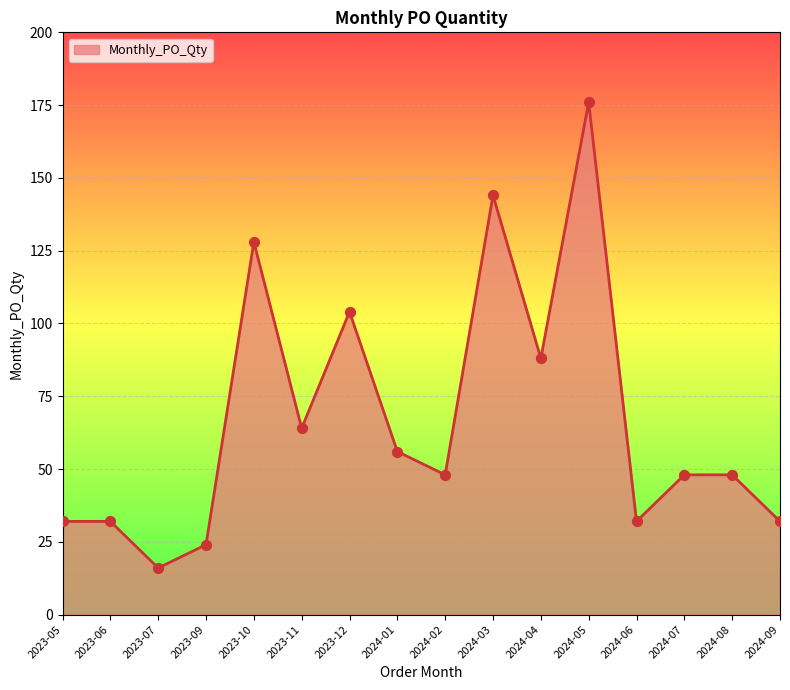

What is the ratio of the value at 2023-07 to the value at 2024-09?

0.5